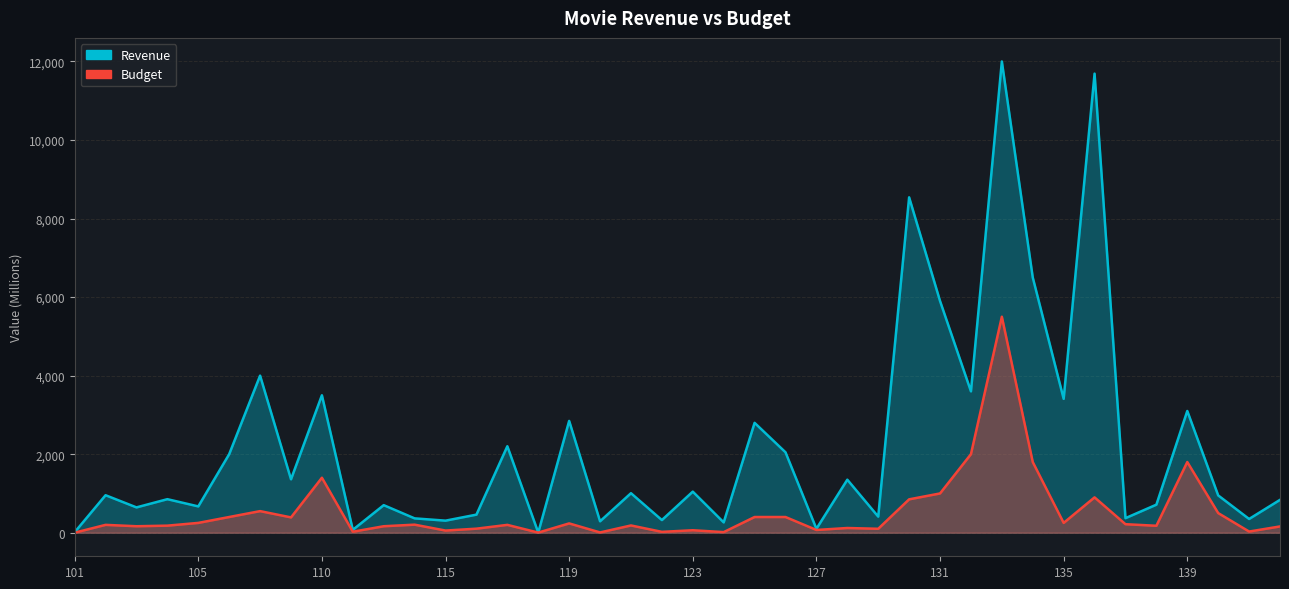

What is the value of the revenue point at the 9th from the left?

3500.0